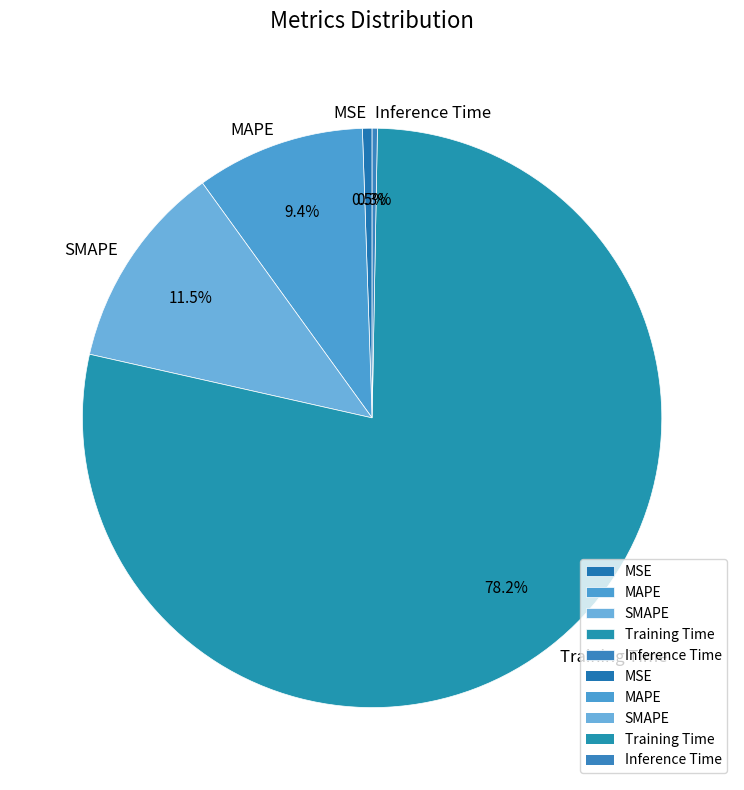

What is the largest slice in the pie chart?

Training Time